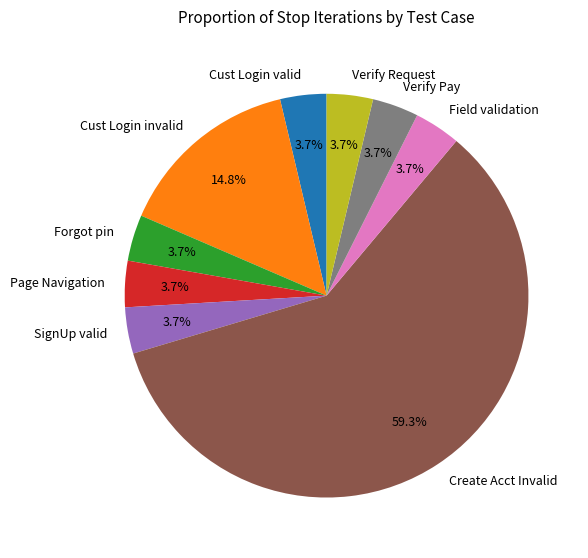

What is the ratio of the value at Verify Pay to the value at Cust Login valid?

1.0